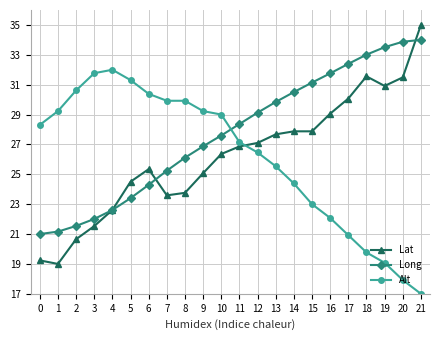

What is the value of the Long point at the 18th from the left?

32.4